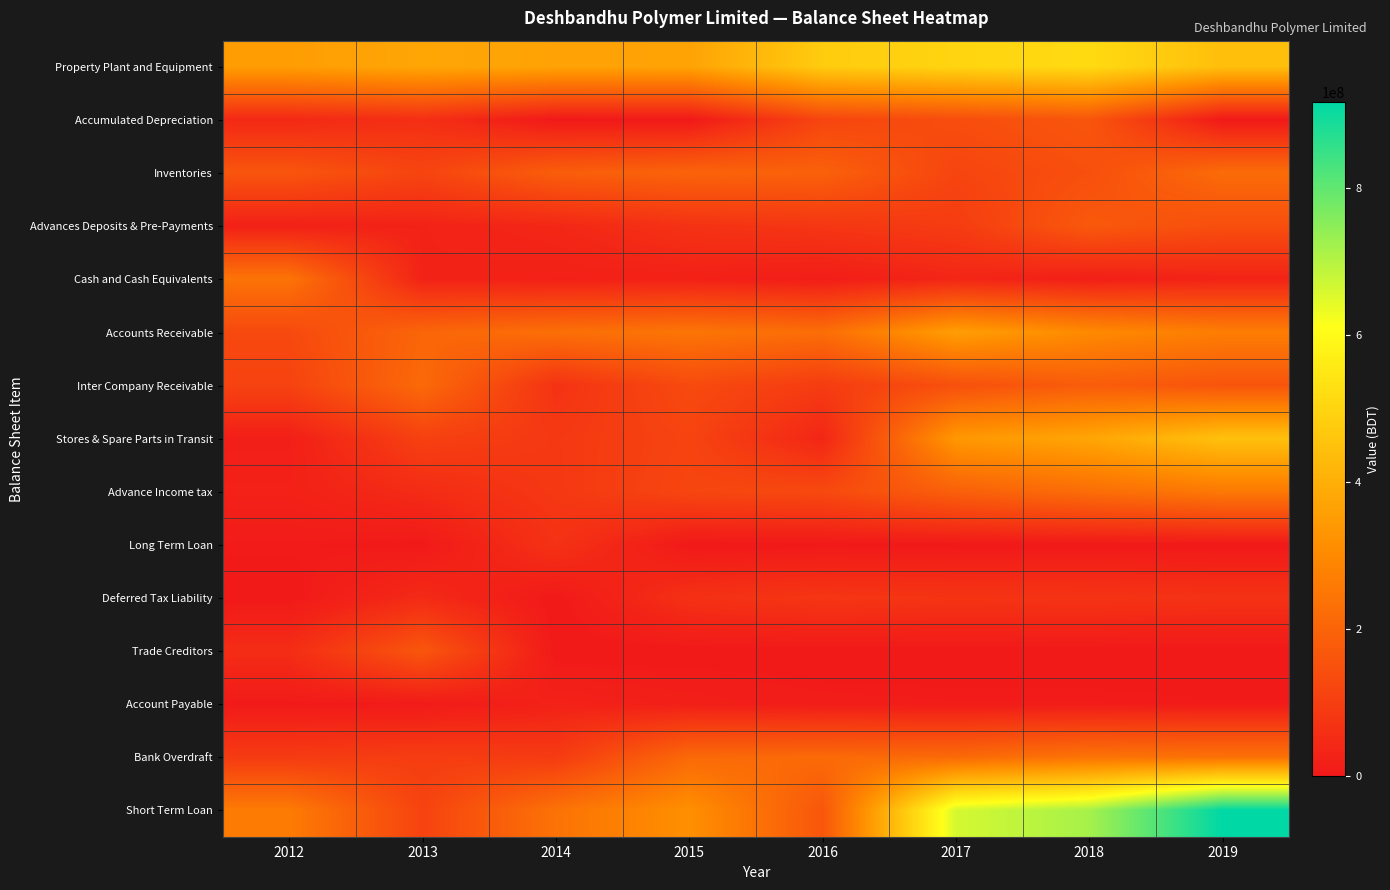

Rank the series at 2012 from highest to lowest value.

Property Plant and Equipment, Short Term Loan, Cash and Cash Equivalents, Inventories, Accounts Receivable, Inter Company Receivable, Bank Overdraft, Trade Creditors, Accumulated Depreciation, Advance Income tax, Advances Deposits & Pre-Payments, Stores & Spare Parts in Transit, Long Term Loan, Account Payable, Deferred Tax Liability